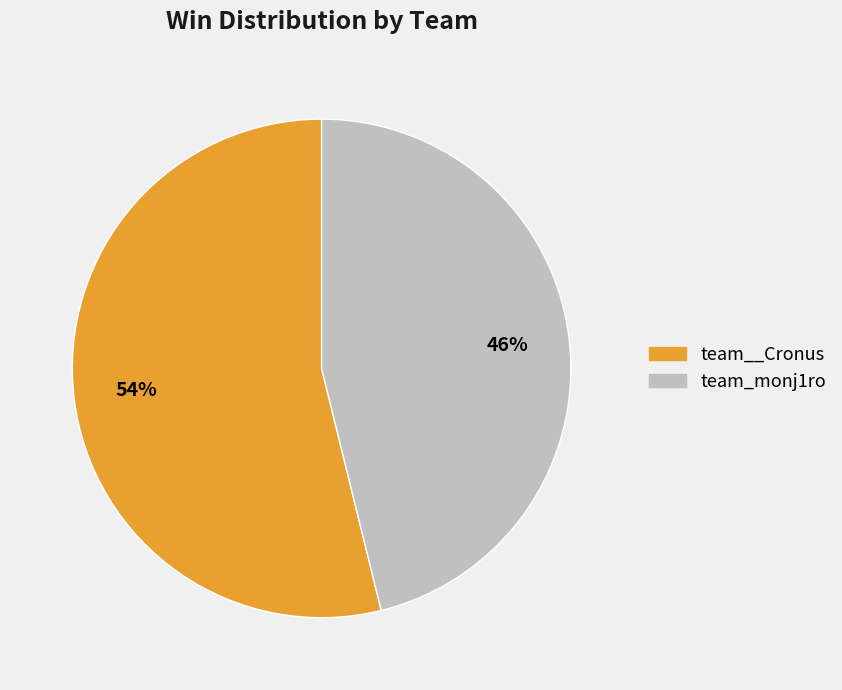

Approximately how many times larger is the value at team__Cronus compared to team_monj1ro?

1.2